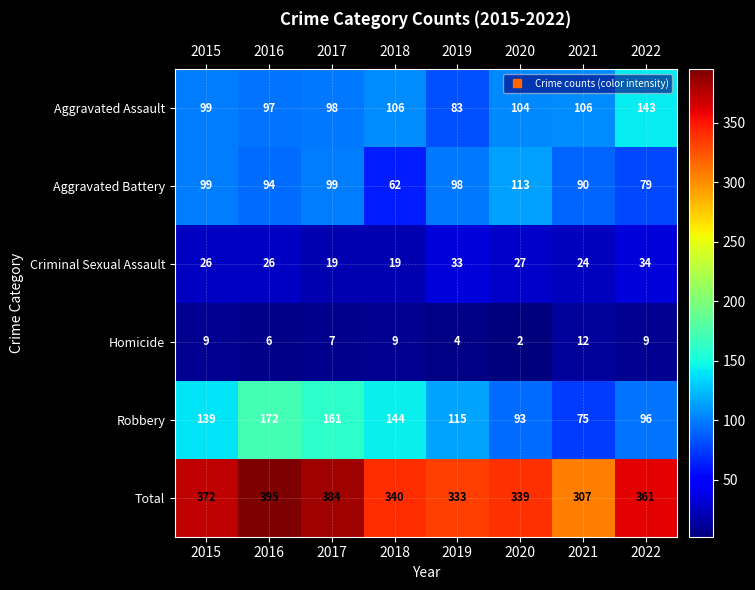

What is the greatest value displayed?

395